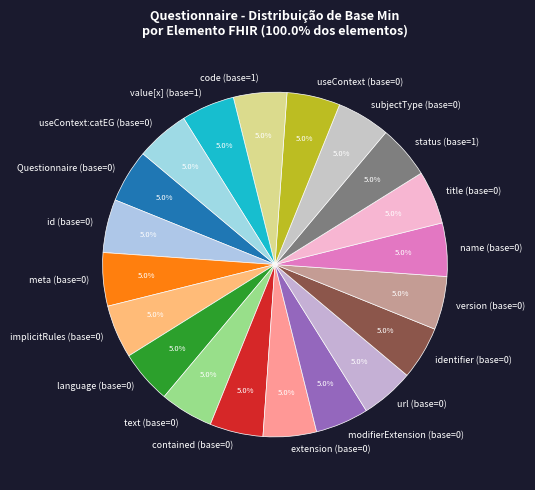

Is the sum of name (base=0) and version (base=0) greater than half?

No